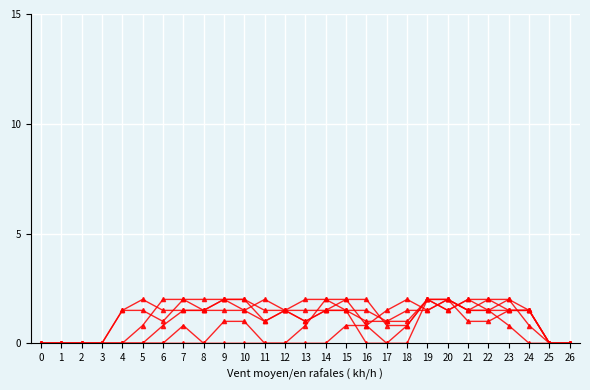

Does the chart have visible grid lines?

Yes